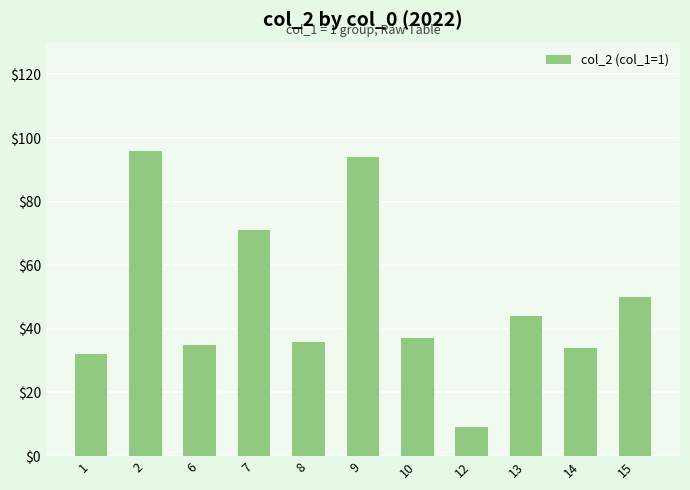

How many categories are shown in the chart?

11